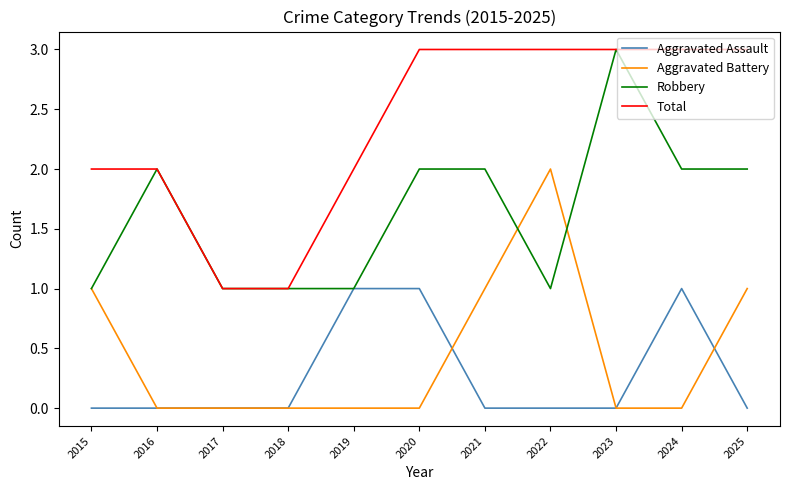

How many lines are shown in the chart?

4